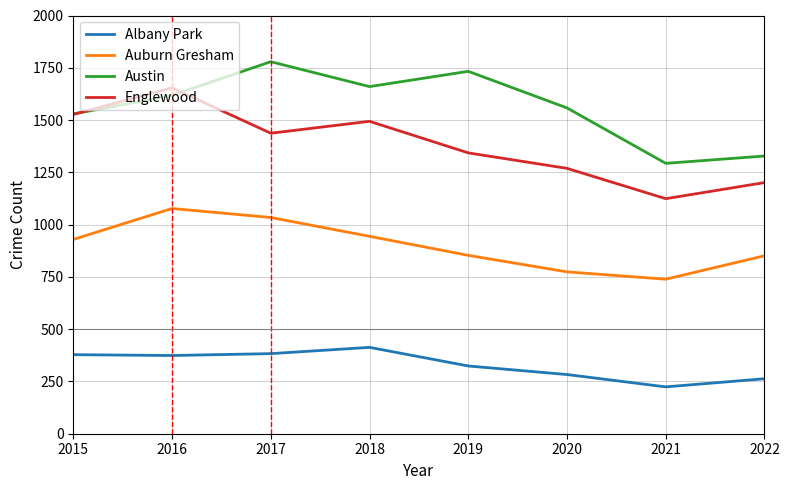

What is the greatest value displayed?

1779